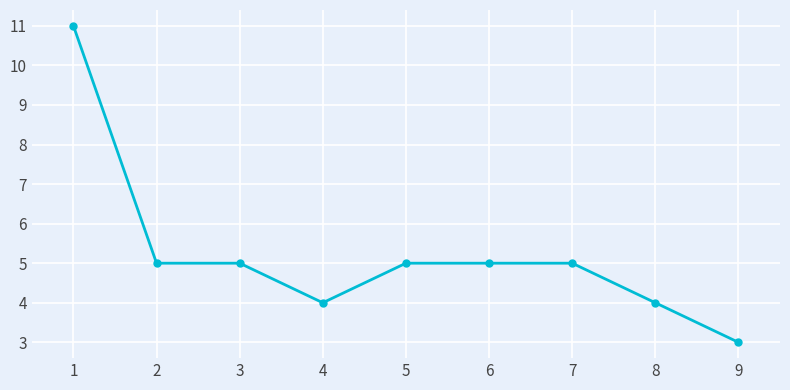

Does the chart display data point markers on the line(s)?

Yes